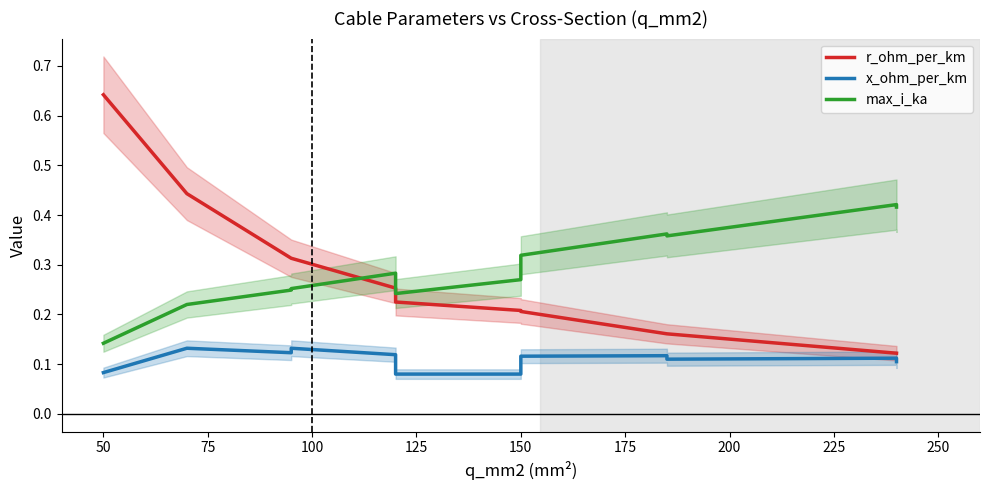

What are all the series names shown in the legend?

r_ohm_per_km, x_ohm_per_km, max_i_ka